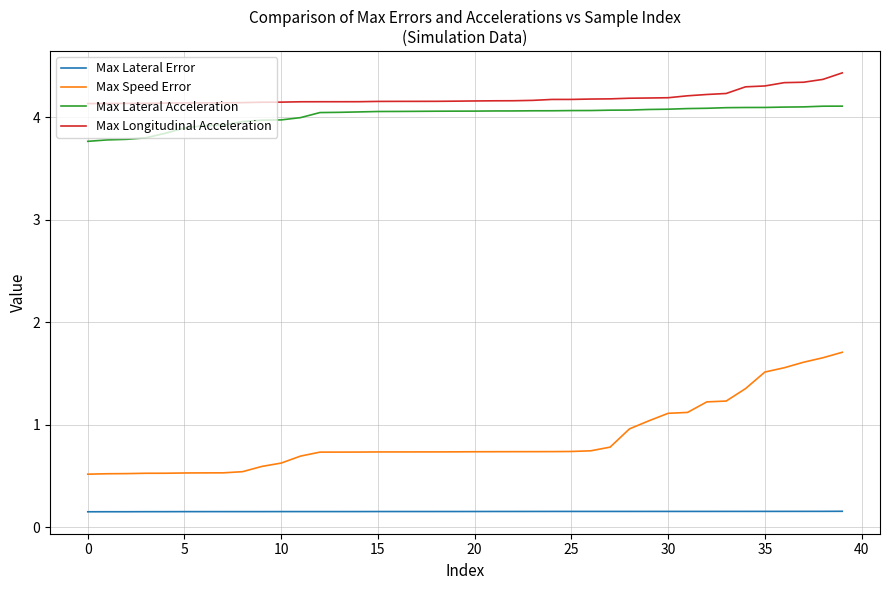

What is the greatest value displayed?

4.4